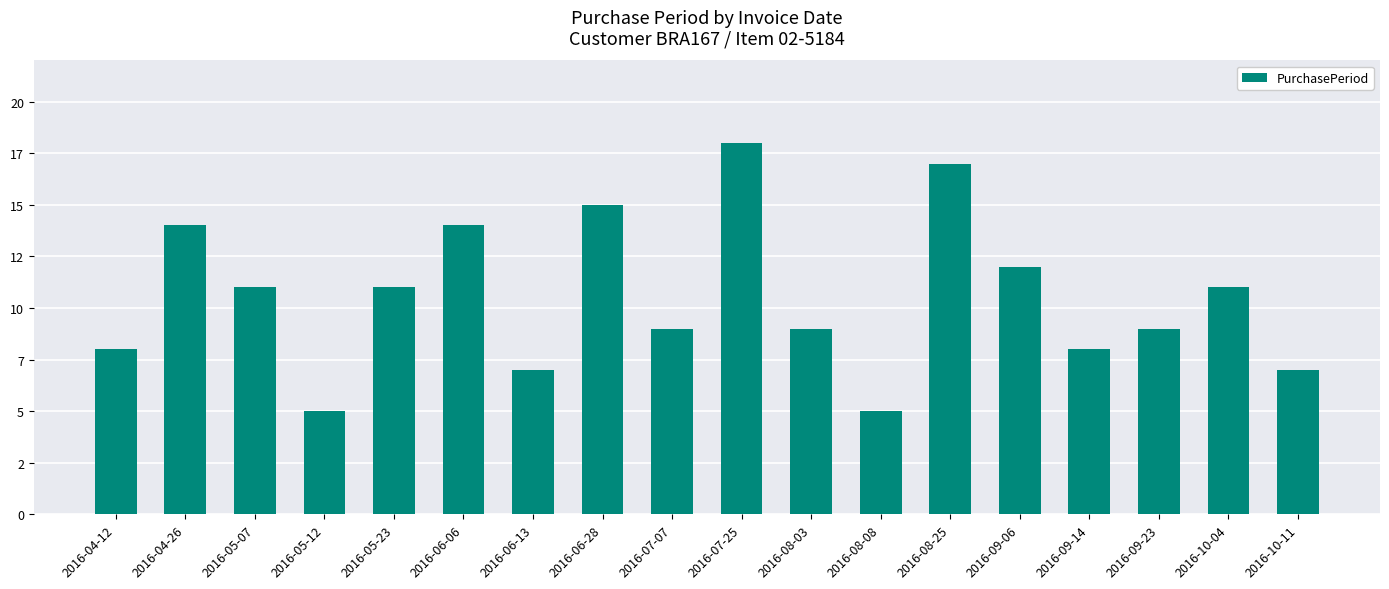

What is the approximate value at 2016-10-11, to the nearest 5?

5